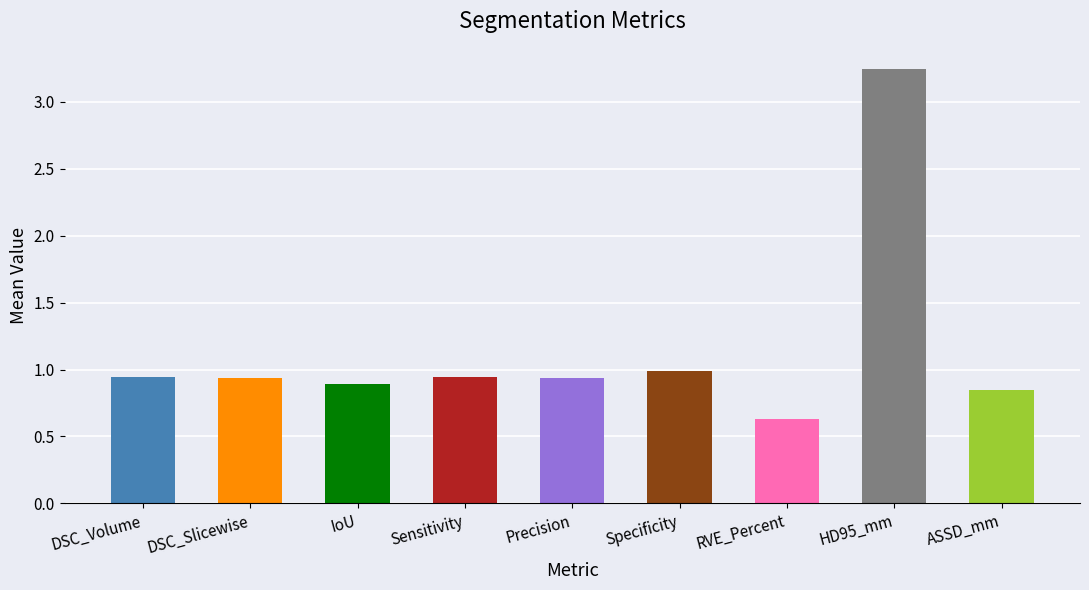

Which label corresponds to the smallest value in the chart?

RVE_Percent